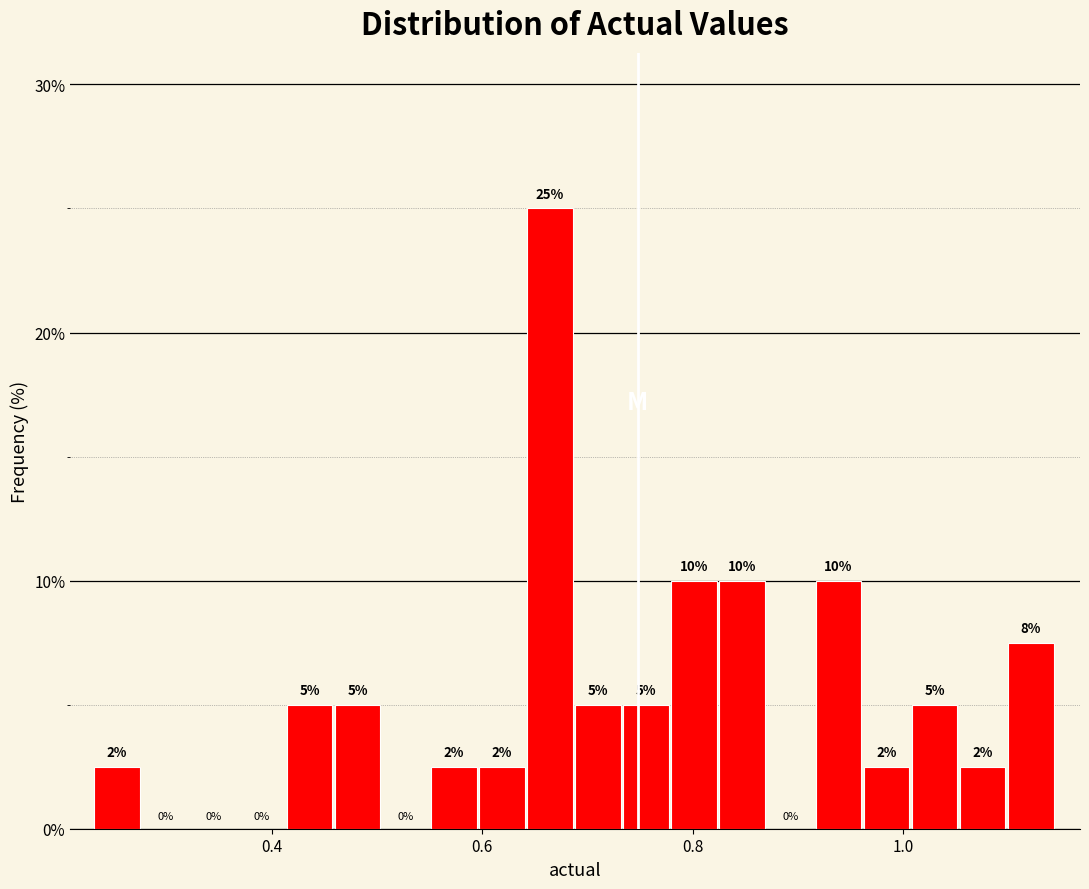

Read against the x-axis, roughly where is the centre of the tallest bar?

0.66